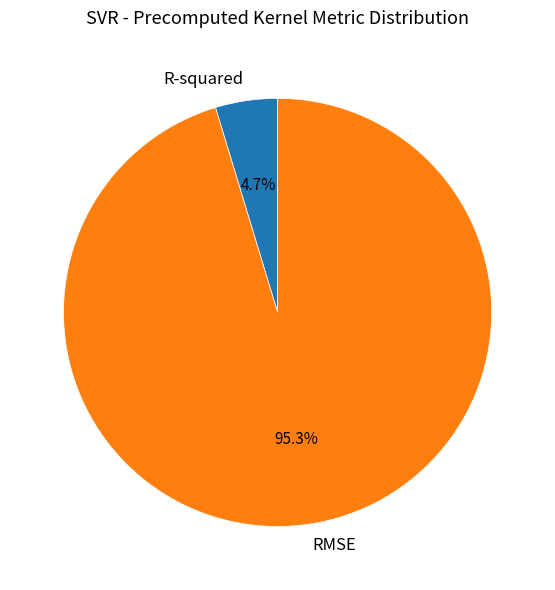

Rank the categories by value from lowest to highest.

R-squared, RMSE